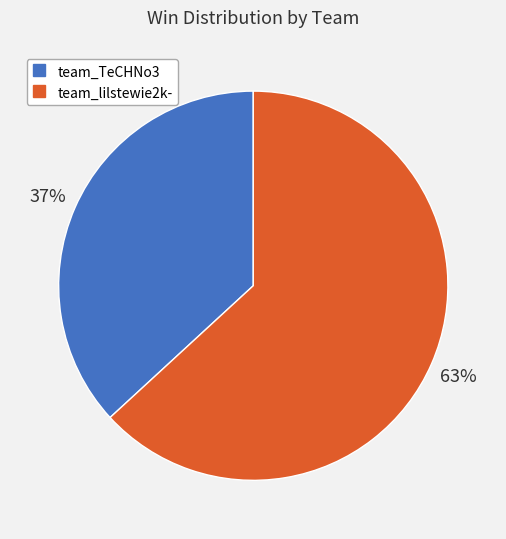

Which category has the biggest portion of the pie?

team_lilstewie2k-